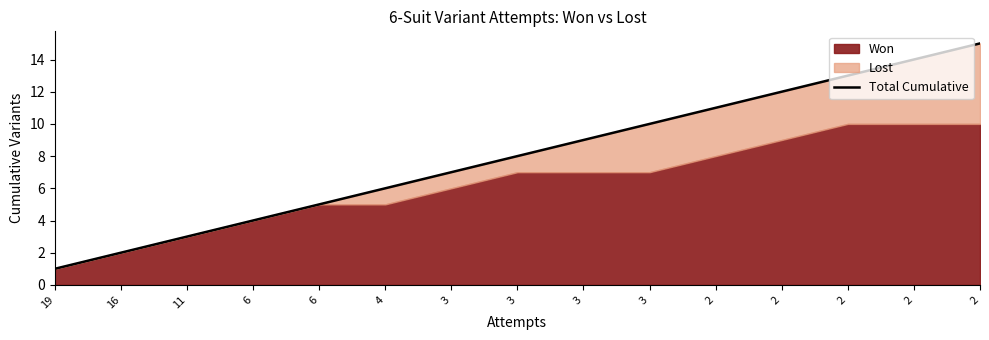

What is the value of the 2nd point from the left?

2